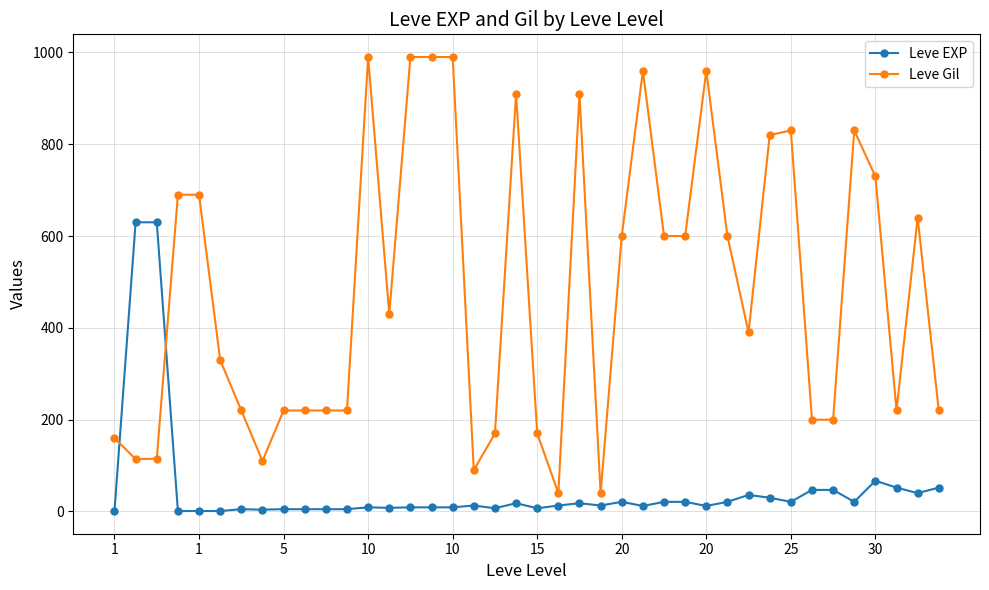

How many values in the Leve Gil series are below 430?

20